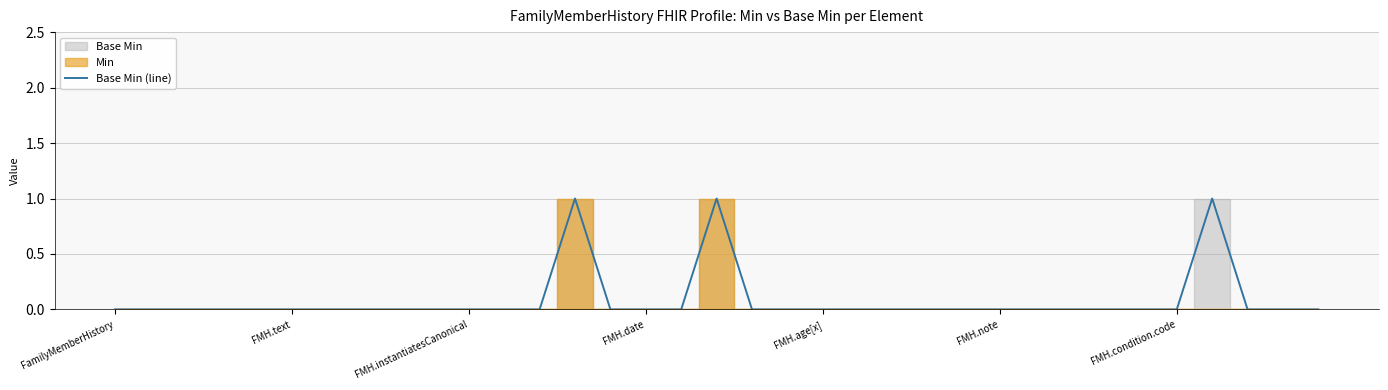

Rank the categories by value from highest to lowest.

13, 17, 31, FamilyMemberHistory, FMH.text, FMH.instantiatesCanonical, FMH.date, FMH.age[x], FMH.note, FMH.condition.code, 7, 8, 9, 10, 11, 12, 14, 15, 16, 18, 19, 20, 21, 22, 23, 24, 25, 26, 27, 28, 29, 30, 32, 33, 34